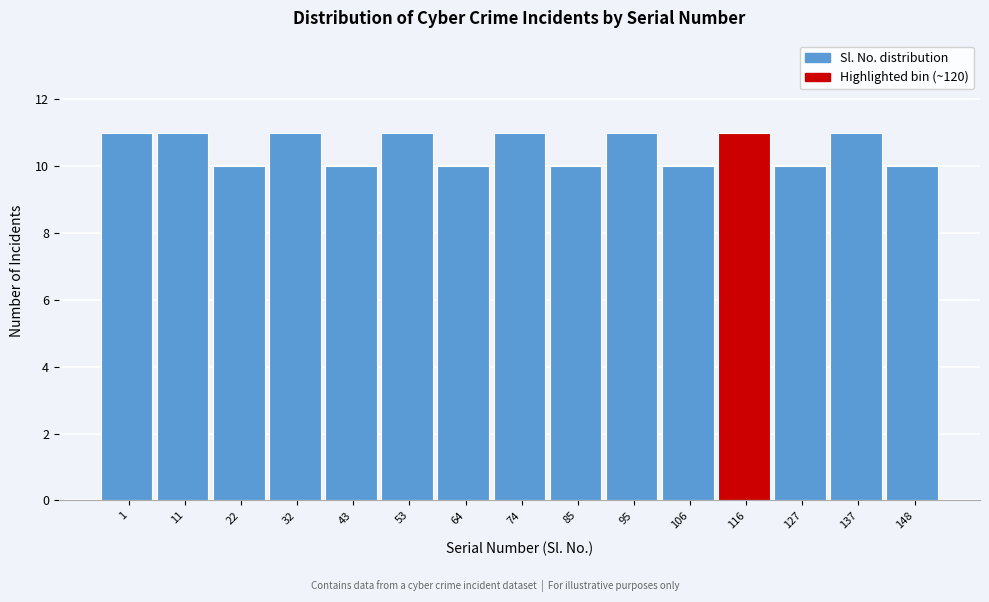

Reading left to right, transcribe all the data shown in this chart.

11	11	10	11	10	11	10	11	10	11	10	11	10	11	10